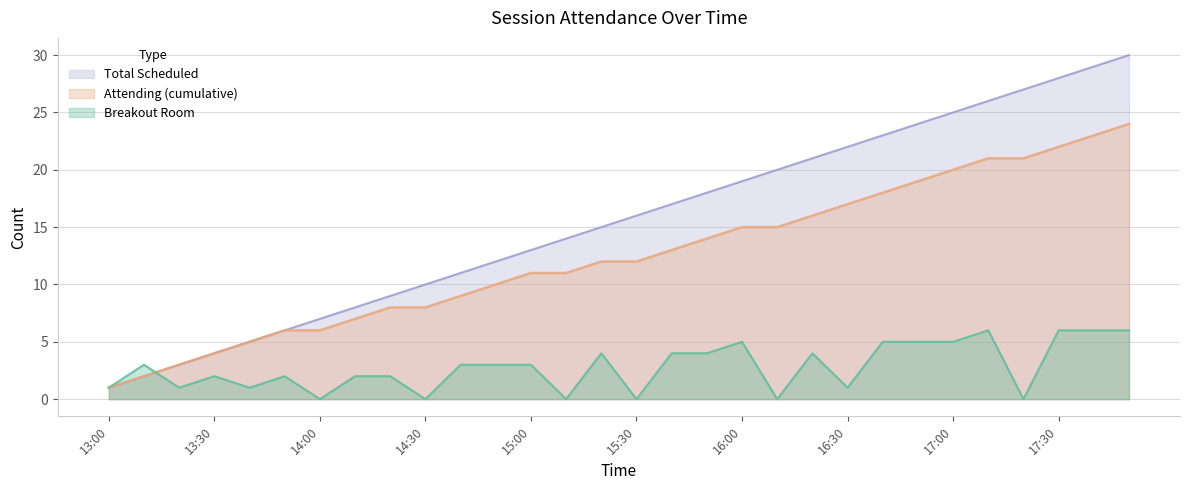

What is the difference between the maximum and minimum values in the Attending (cumulative) series?

23